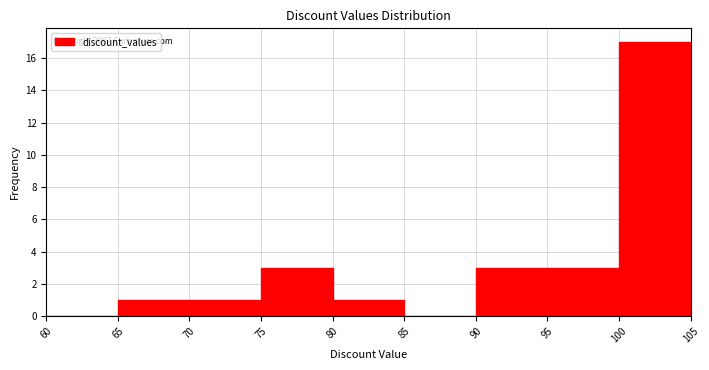

Which range on the x-axis has the tallest bar?

100 to 105